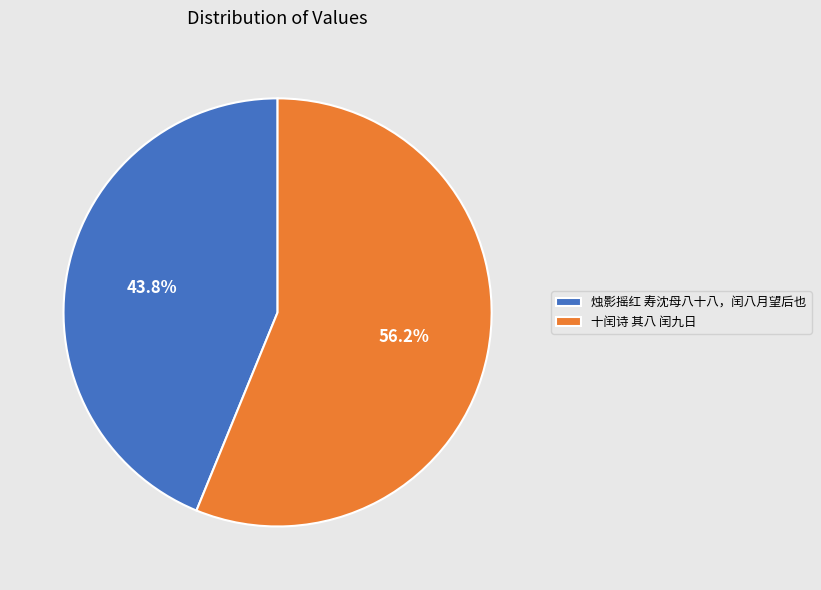

To the nearest percent, what is the difference between the largest and smallest slice percentages?

12%